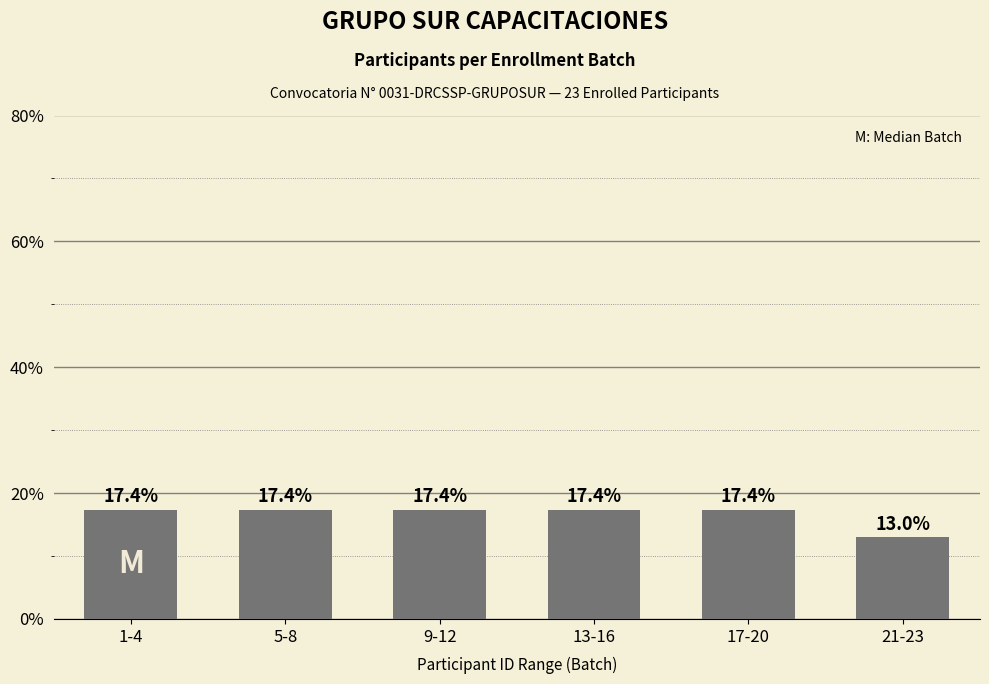

What is the ratio of the value at 13-16 to the value at 5-8?

1.0